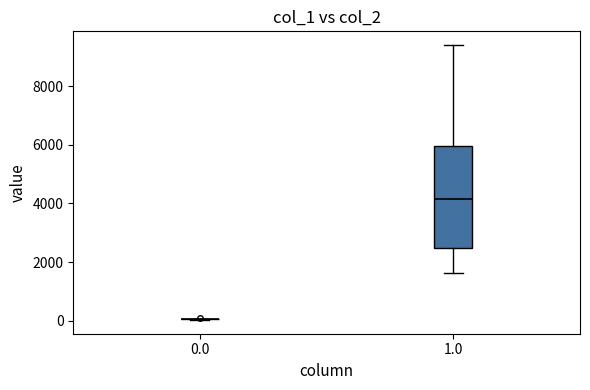

Reading left to right, transcribe this box plot: for each box, give where its median line is, the range the box spans, and where its two whiskers end, as read against the y-axis. The values are not printed on the chart, so give them approximately, as read against the axis.

0.0: box collapsed to a line at 0, whiskers 0 to 0
1.0: median 4200, box 2400 to 6000, whiskers 1600 to 9400